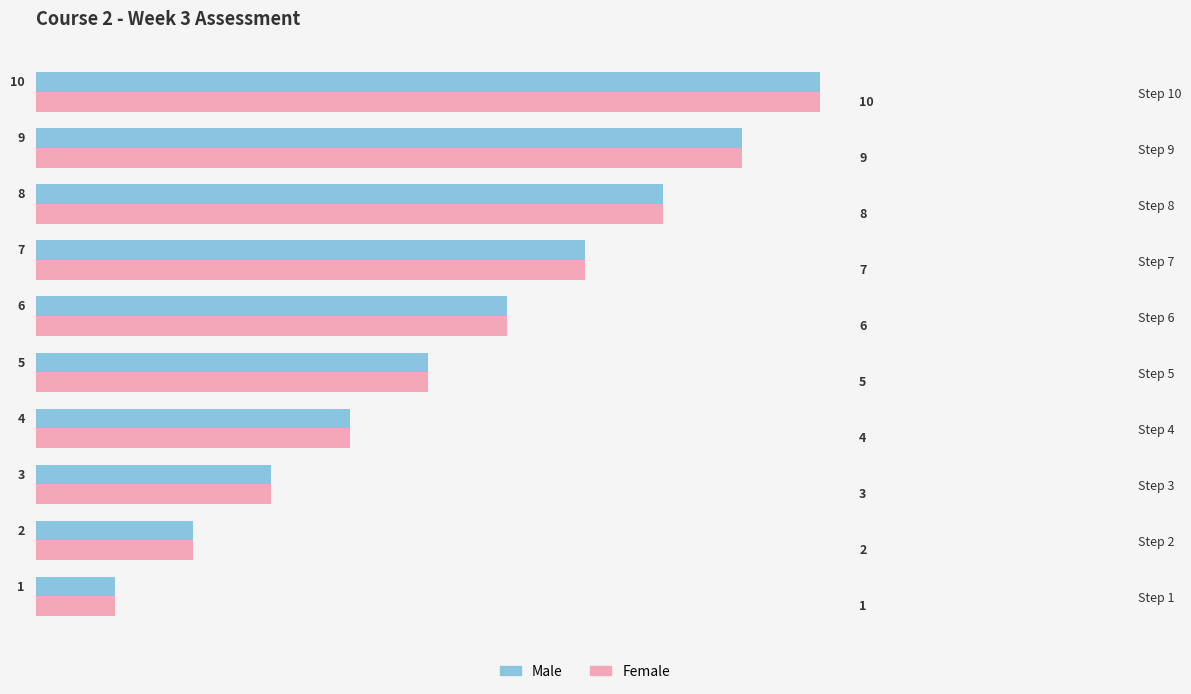

How many distinct data groups are displayed?

2